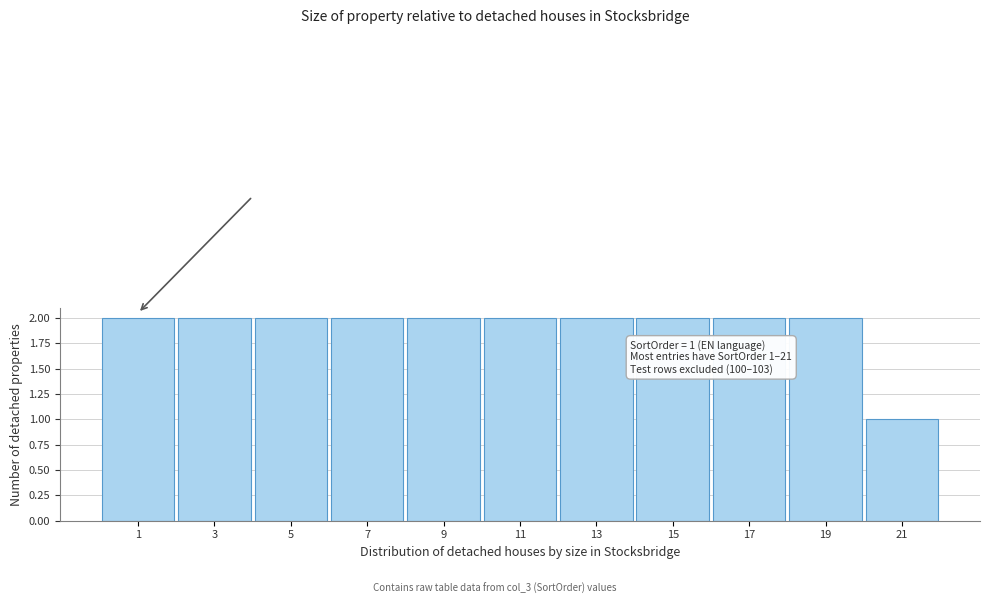

Reading right to left, transcribe all the data shown in this chart.

1	2	2	2	2	2	2	2	2	2	2